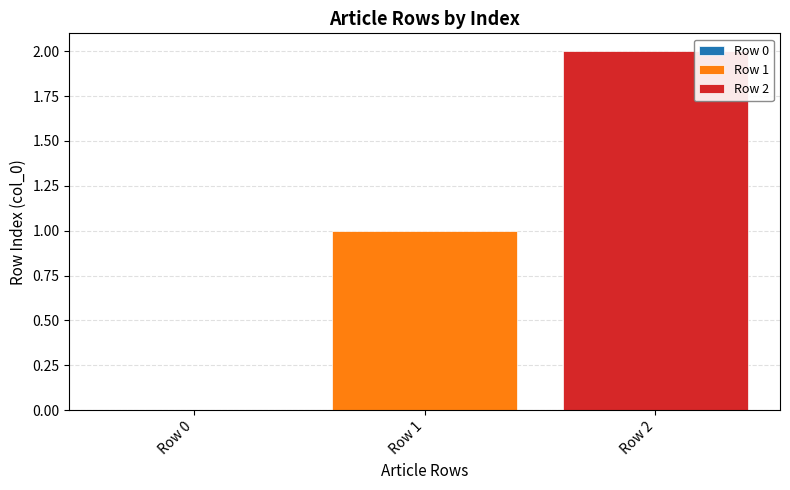

Rank the series by their maximum value, from highest to lowest.

Row 2, Row 1